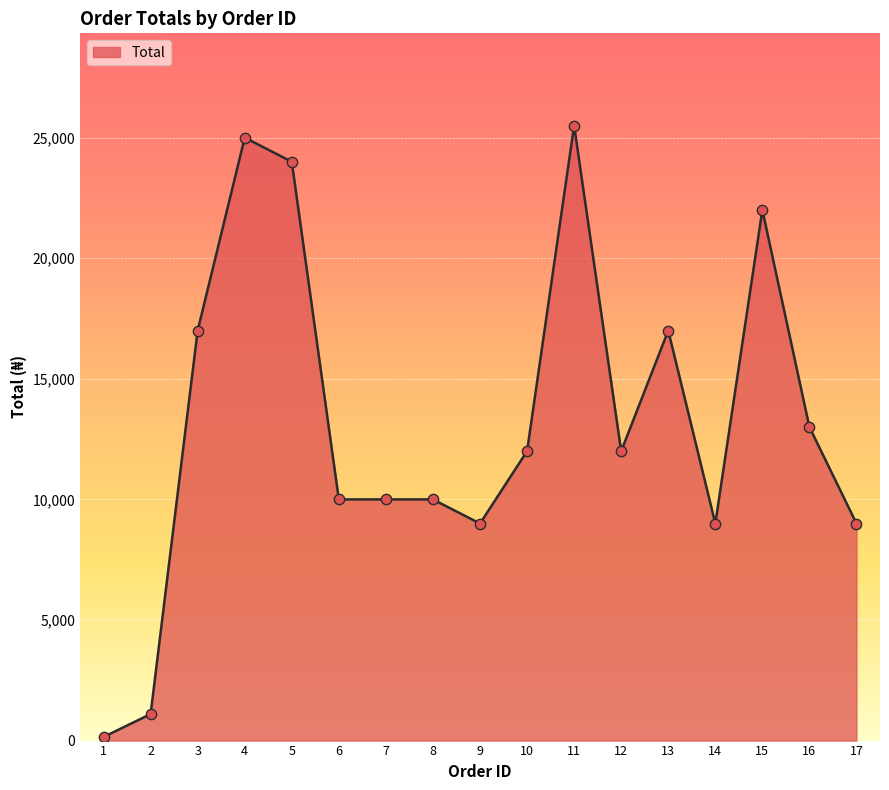

Approximately how many times larger is the value at 14 compared to 17?

1.0